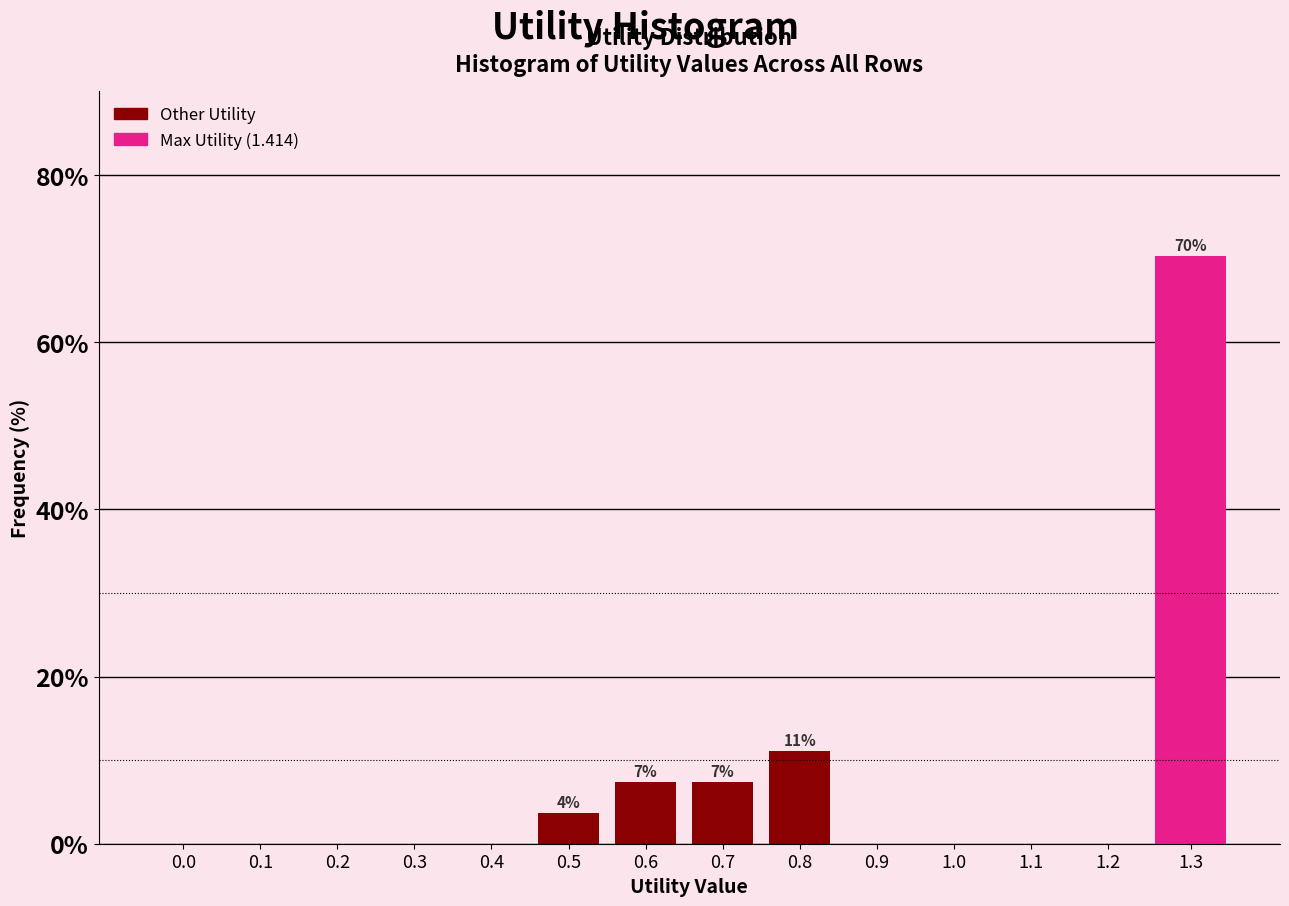

Reading left to right, list all the values displayed in this chart.

0.0=0.0	0.1=0.0	0.2=0.0	0.3=0.0	0.4=0.0	0.5=3.7	0.6=7.4	0.7=7.4	0.8=11.1	0.9=0.0	1.0=0.0	1.1=0.0	1.2=0.0	1.3=70.4